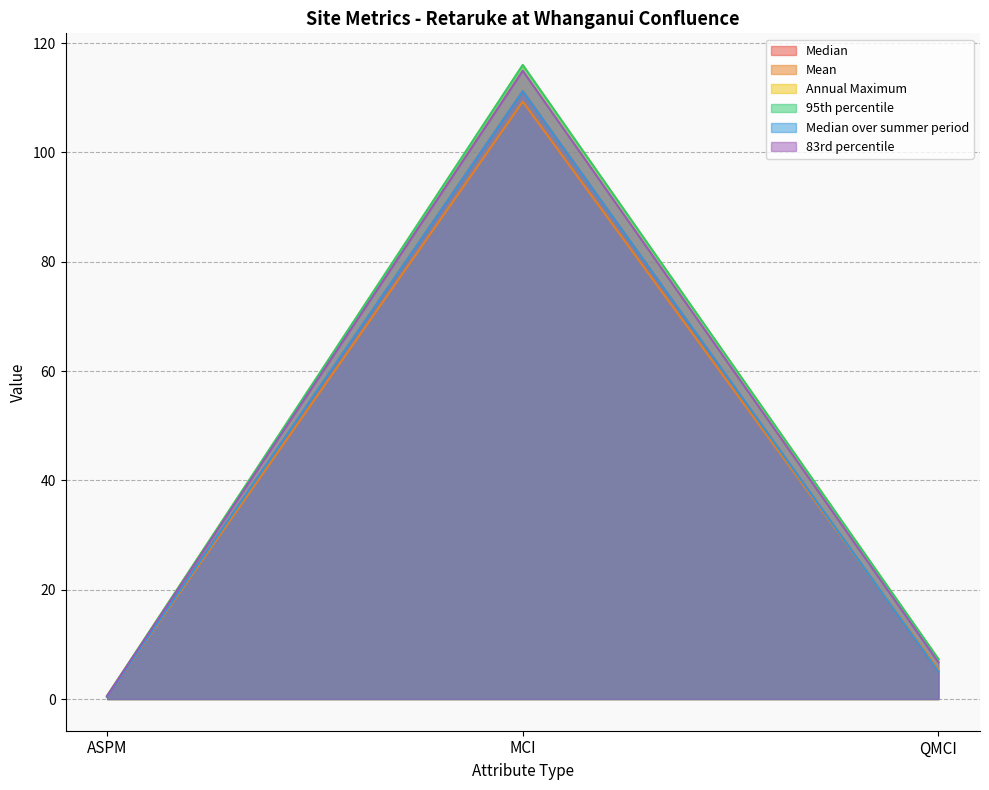

The Median series shows 6.5 at QMCI. True or false?

False